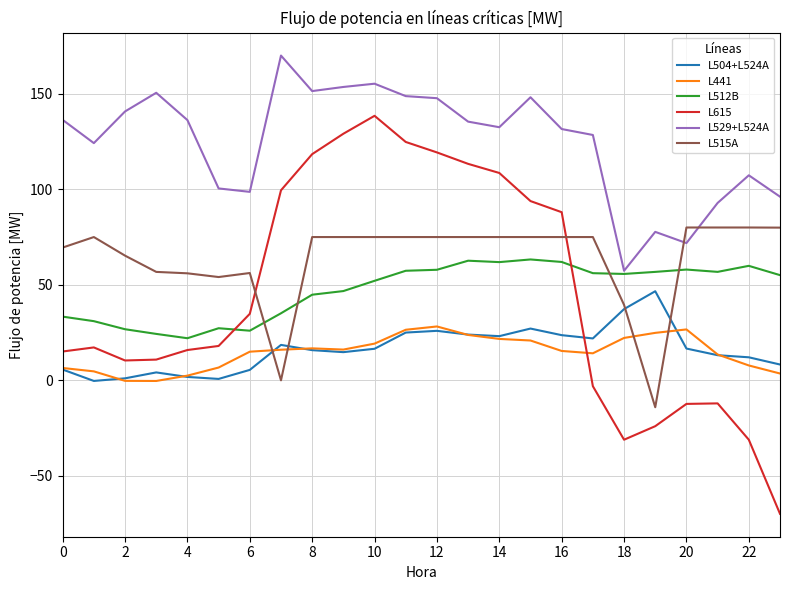

Which series has the widest spread of values?

L615